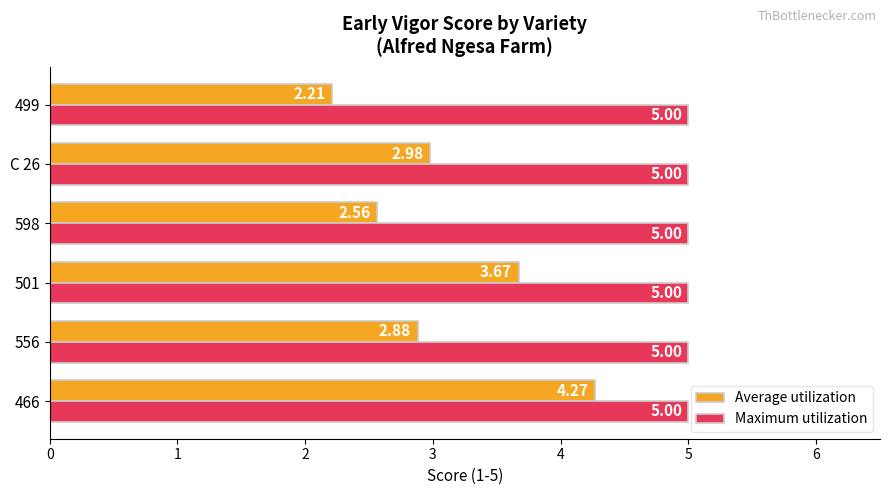

What is the sum of the Maximum utilization values at 499 and 501?

10.0